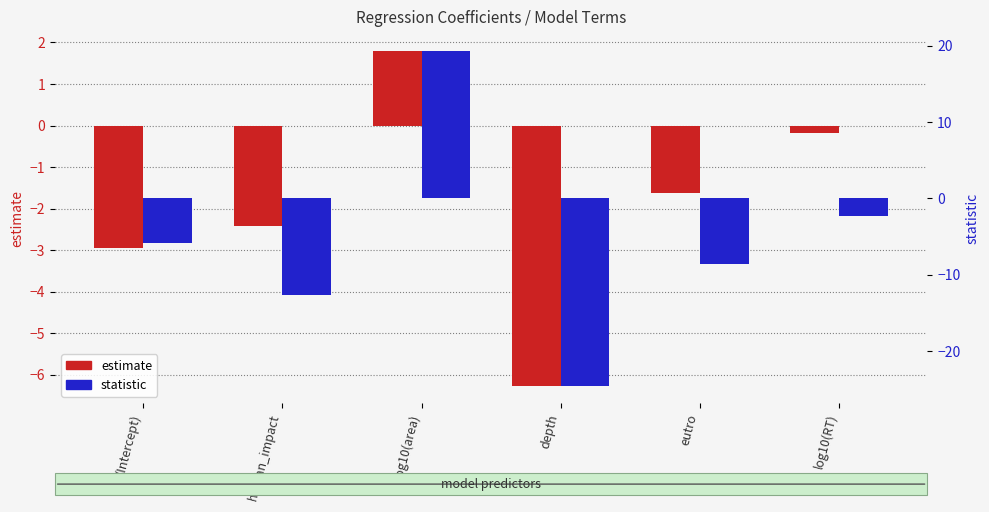

Read the statistic value at log10(area).

19.3